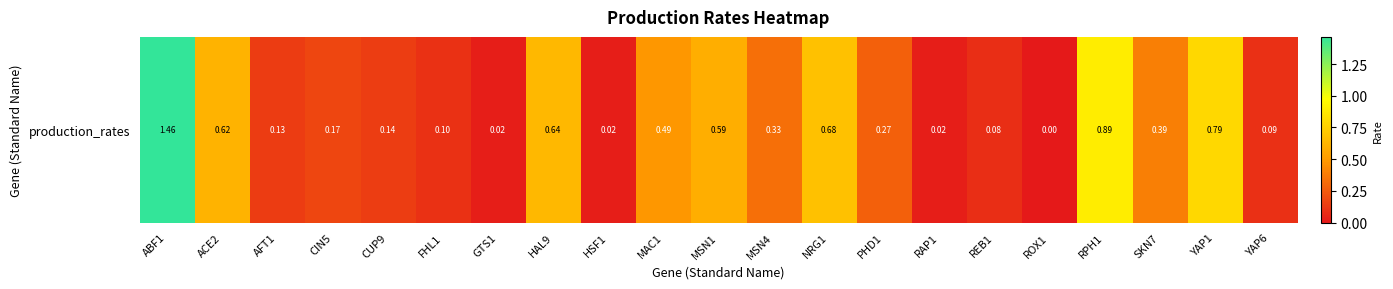

Read the value at MSN1.

0.6